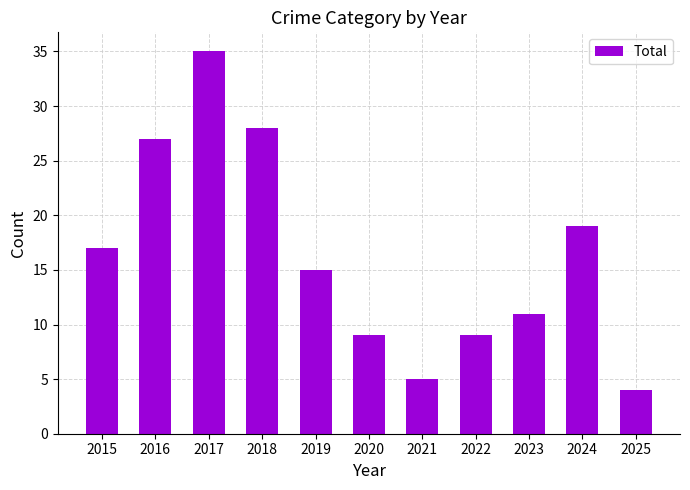

What is the difference between the maximum and minimum values?

31